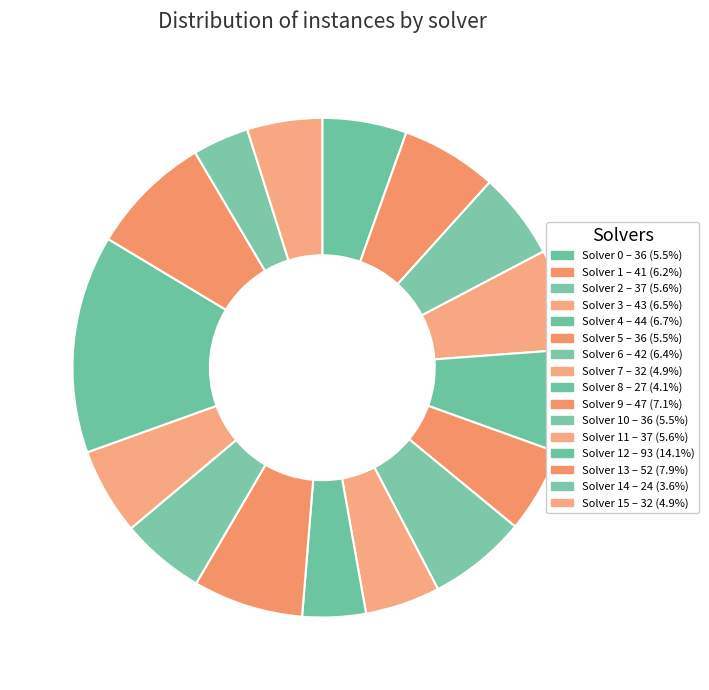

How many slices are in this pie chart?

16